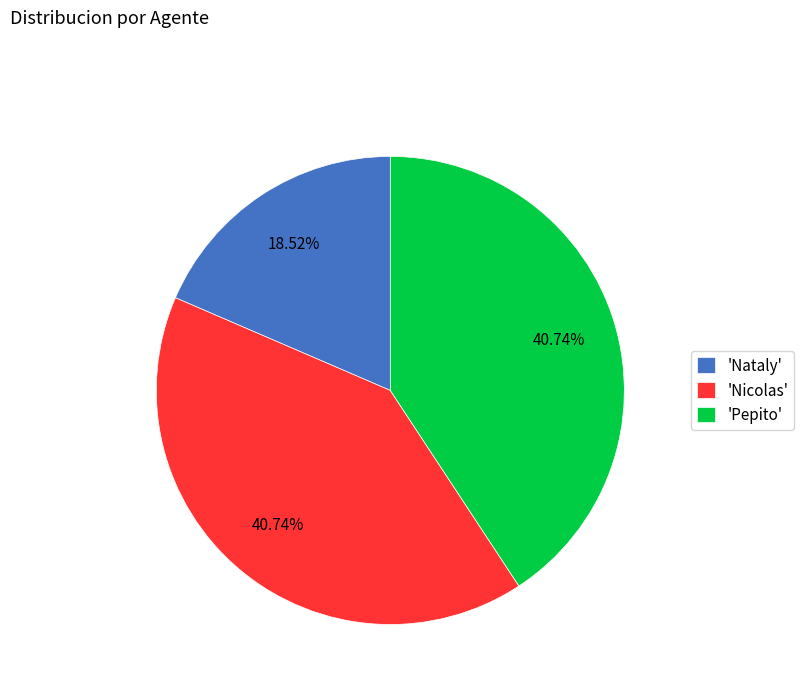

Combined, do 'Pepito' and 'Nicolas' account for over 50%?

Yes